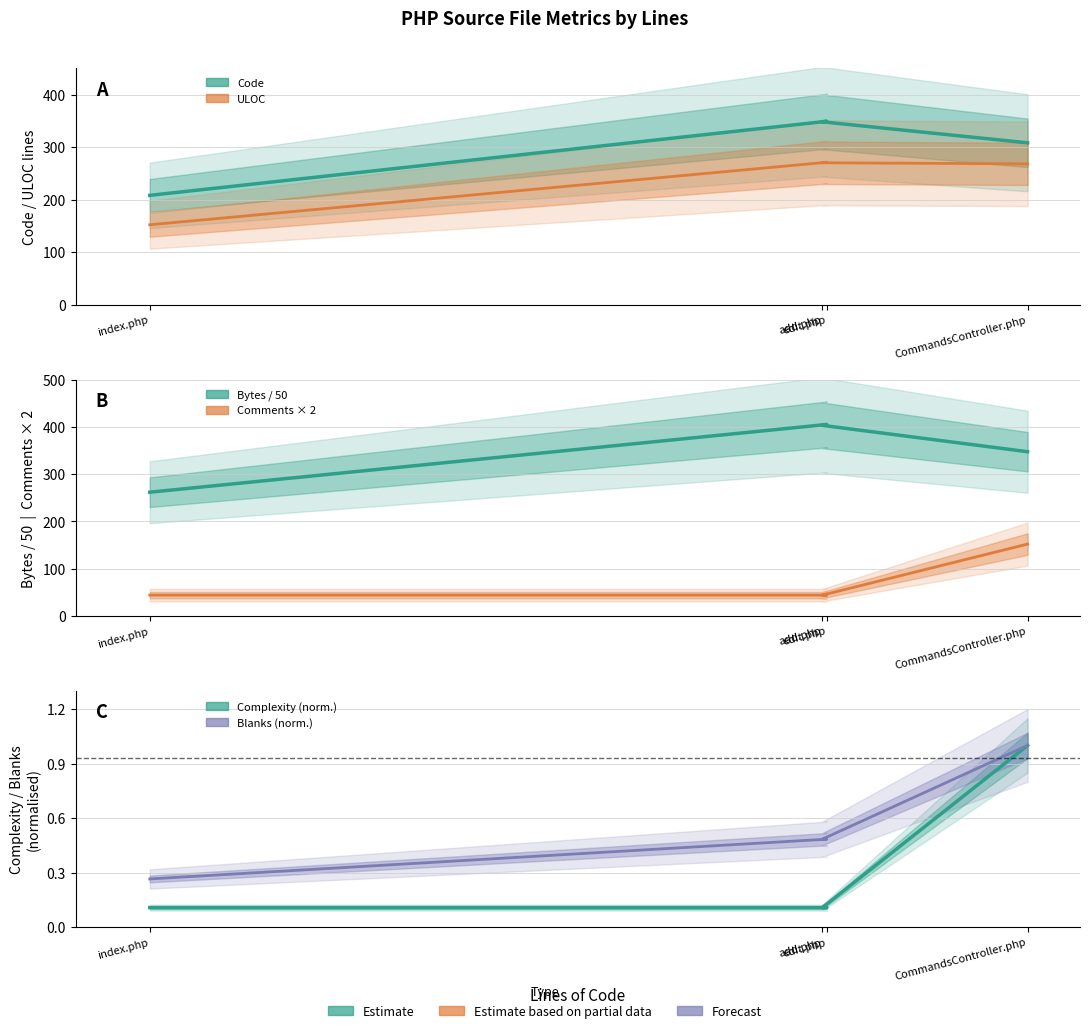

Is this an area chart (filled region under the line)?

No